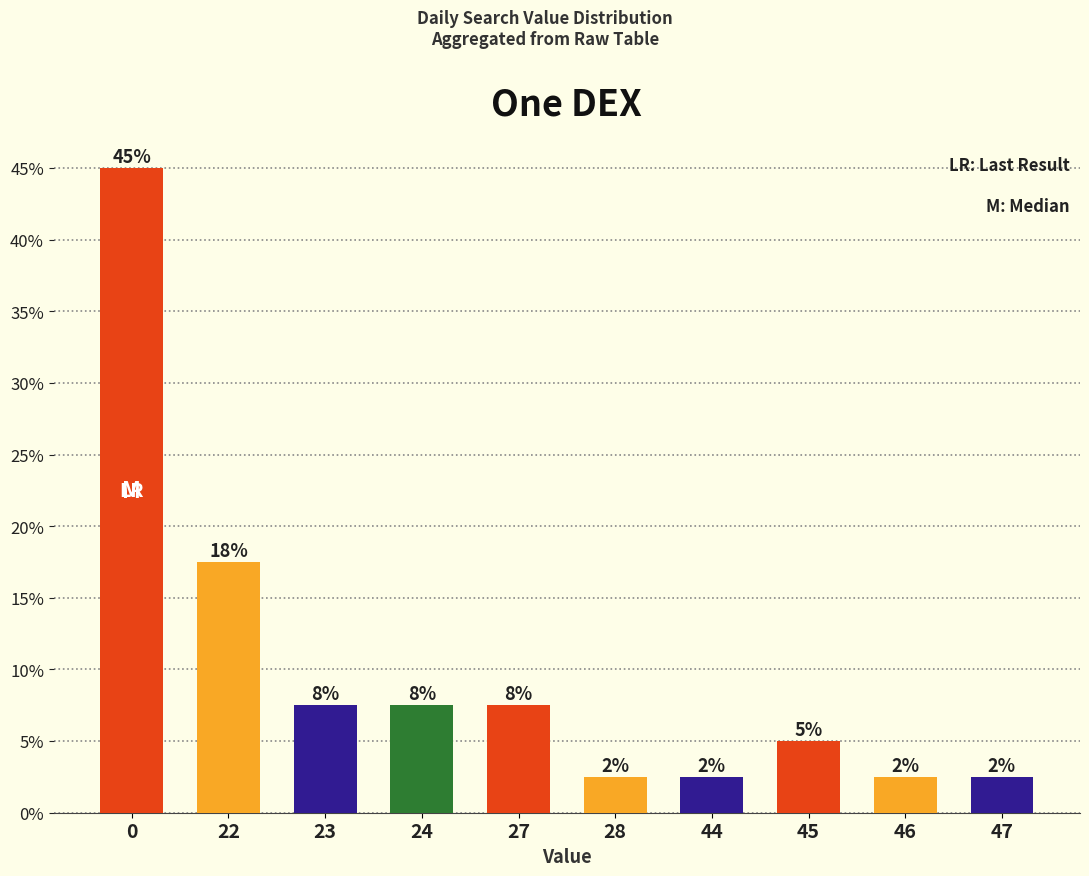

How many bars are there in total?

10